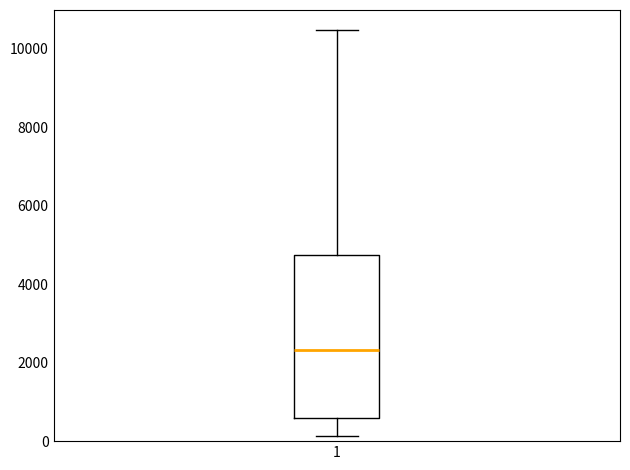

Transcribe this box plot: give where the median line is, the range the box spans, and where the two whiskers end, as read against the y-axis. The values are not printed on the chart, so give them approximately, as read against the axis.

median 2400, box 600 to 4800, whiskers 200 to 10400